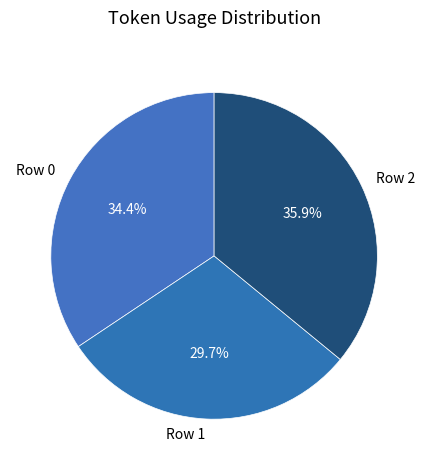

What is the smallest slice in the pie chart?

Row 1